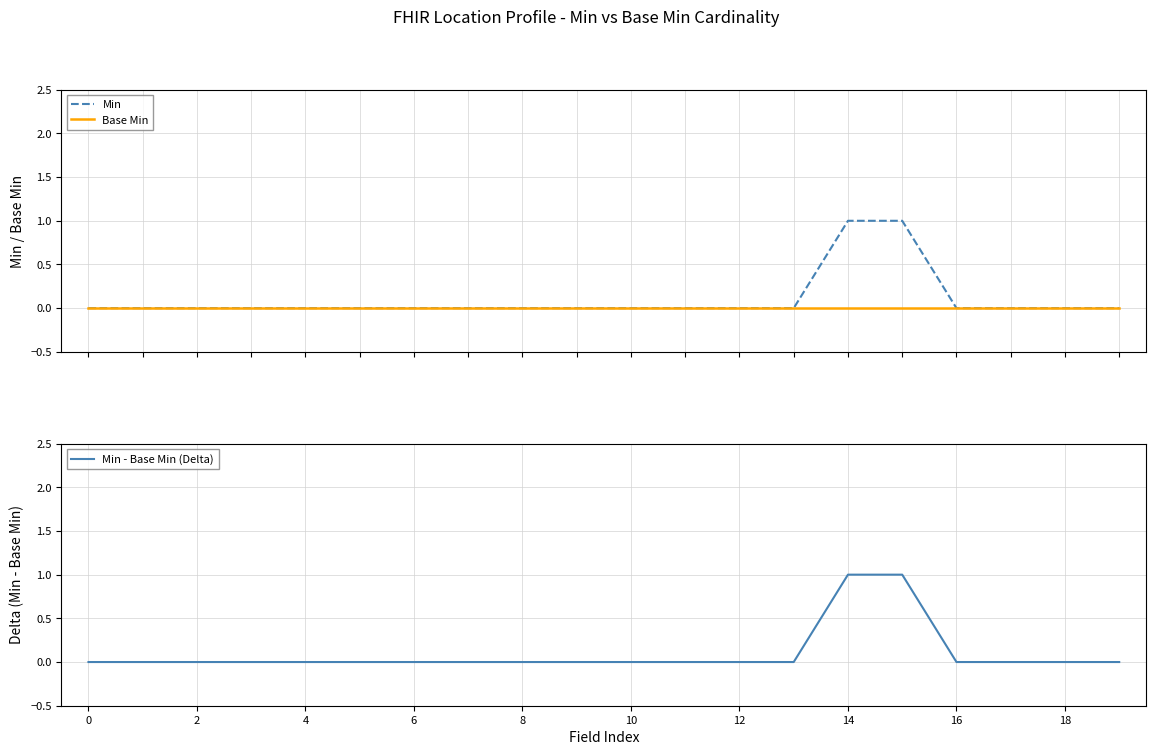

Is it true that Min - Base Min (Delta) equals -1 at 2?

False